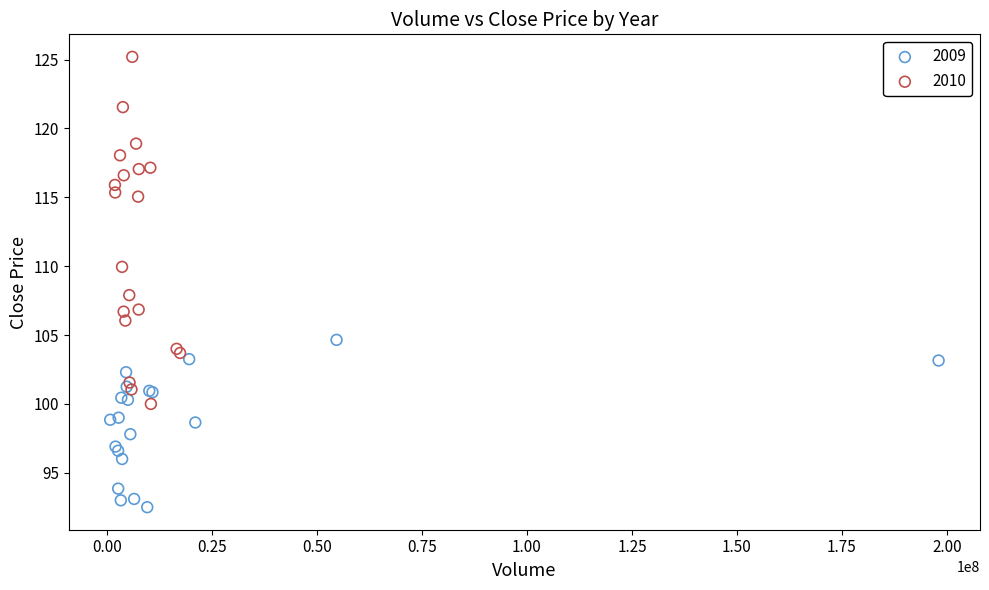

Which series contains the lowest Y value?

2009